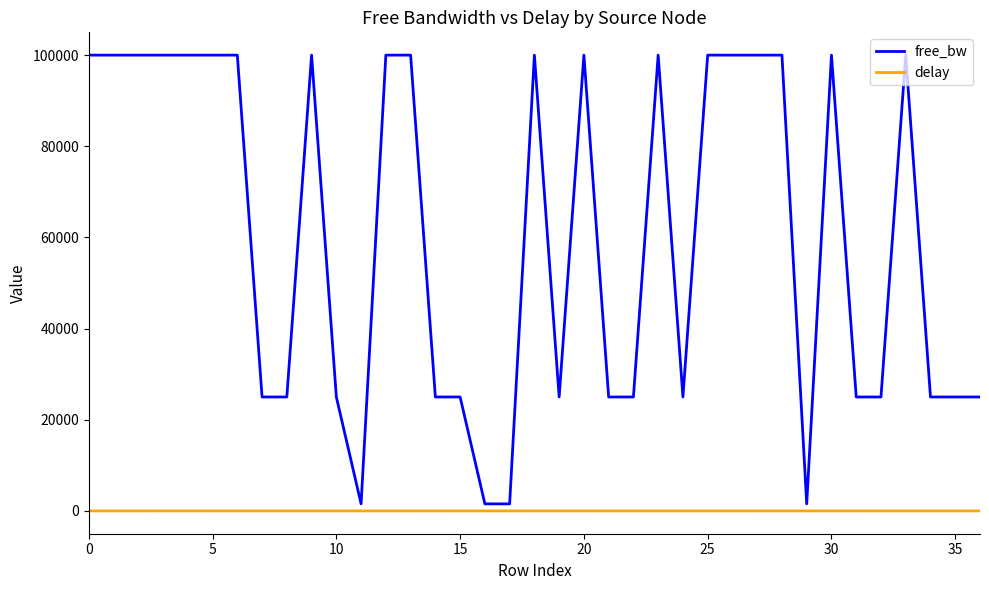

Which series has the largest range (max minus min)?

free_bw